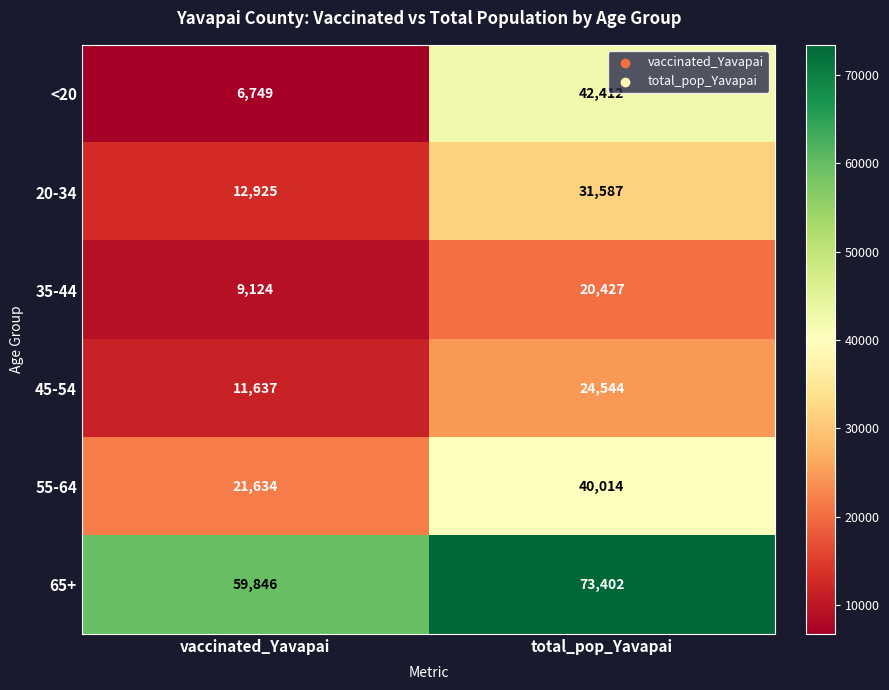

The <20 series shows 6749 at vaccinated_Yavapai. True or false?

True